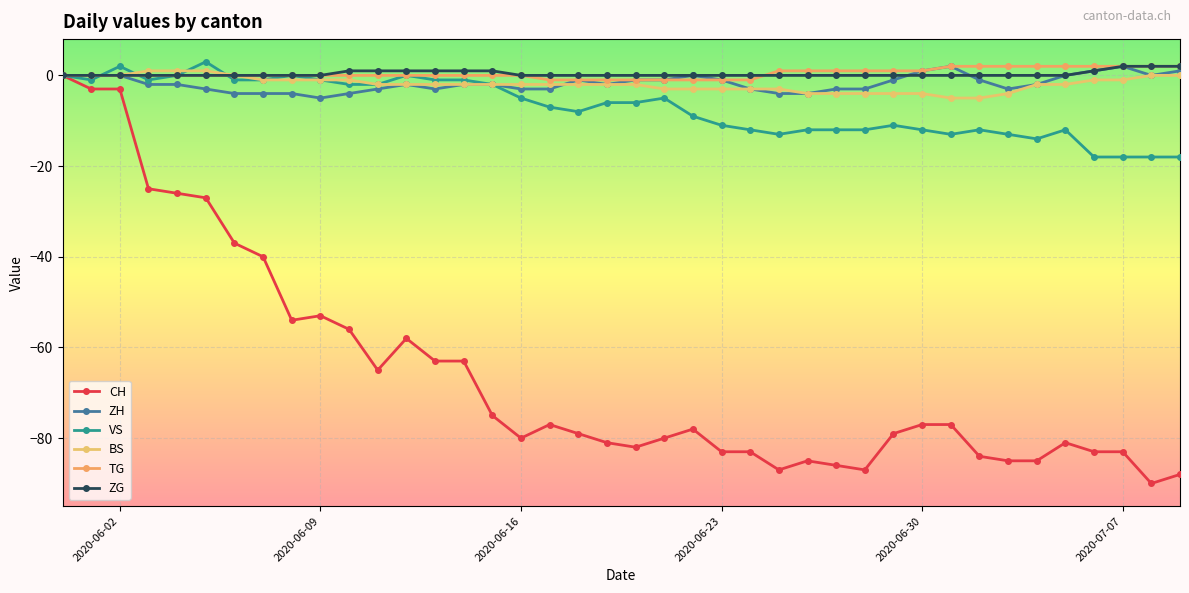

Reading left to right, transcribe all the data shown in this chart.

CH: 0	-3	-3	-25	-26	-27	-37	-40	-54	-53	-56	-65	-58	-63	-63	-75	-80	-77	-79	-81	-82	-80	-78	-83	-83	-87	-85	-86	-87	-79	-77	-77	-84	-85	-85	-81	-83	-83	-90	-88
ZH: 0	0	0	-2	-2	-3	-4	-4	-4	-5	-4	-3	-2	-3	-2	-2	-3	-3	-1	-2	-1	-1	0	-1	-3	-4	-4	-3	-3	-1	1	2	-1	-3	-2	0	1	2	0	1
VS: 0	-1	2	-1	0	3	-1	-1	0	-1	-2	-2	0	-1	-1	-2	-5	-7	-8	-6	-6	-5	-9	-11	-12	-13	-12	-12	-12	-11	-12	-13	-12	-13	-14	-12	-18	-18	-18	-18
BS: 0	0	0	1	1	1	0	-1	-1	-1	-1	-2	-2	-2	-2	-2	-2	-2	-2	-2	-2	-3	-3	-3	-3	-3	-4	-4	-4	-4	-4	-5	-5	-4	-2	-2	-1	-1	0	0
TG: 0	0	0	0	0	0	0	0	0	0	0	0	0	0	0	0	0	-1	-1	-1	-1	-1	-1	-1	-1	1	1	1	1	1	1	2	2	2	2	2	2	2	2	2
ZG: 0	0	0	0	0	0	0	0	0	0	1	1	1	1	1	1	0	0	0	0	0	0	0	0	0	0	0	0	0	0	0	0	0	0	0	0	1	2	2	2